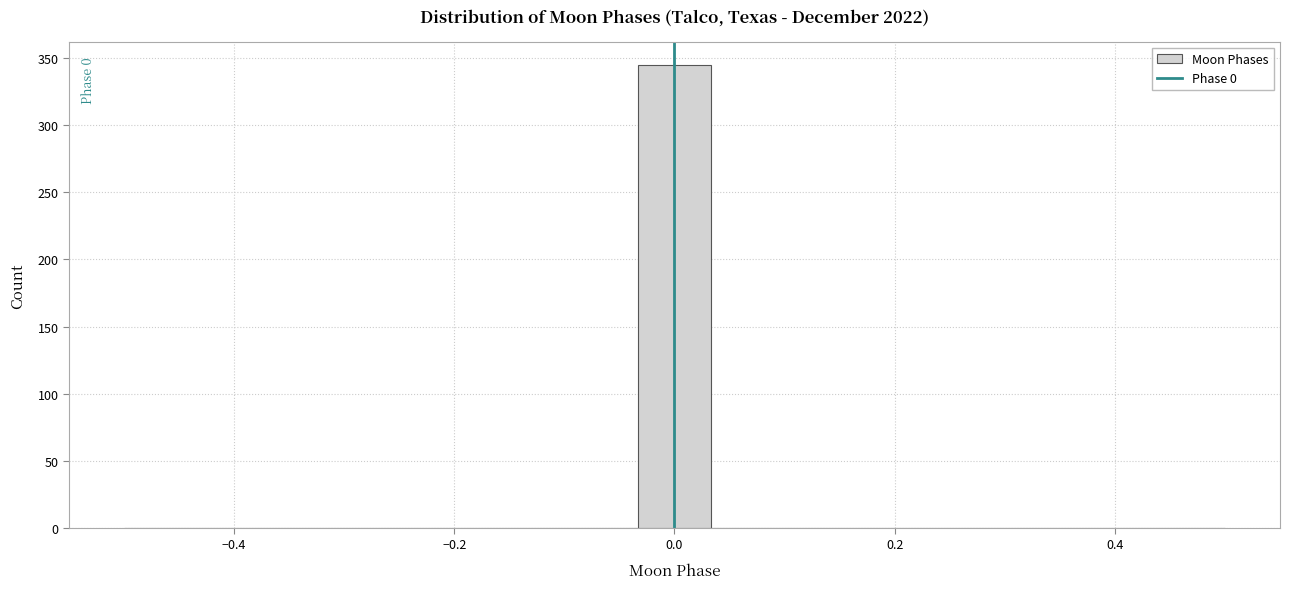

Around what value on the x-axis is the tallest bar? Give the approximate position of its centre, as read against the axis.

0.00